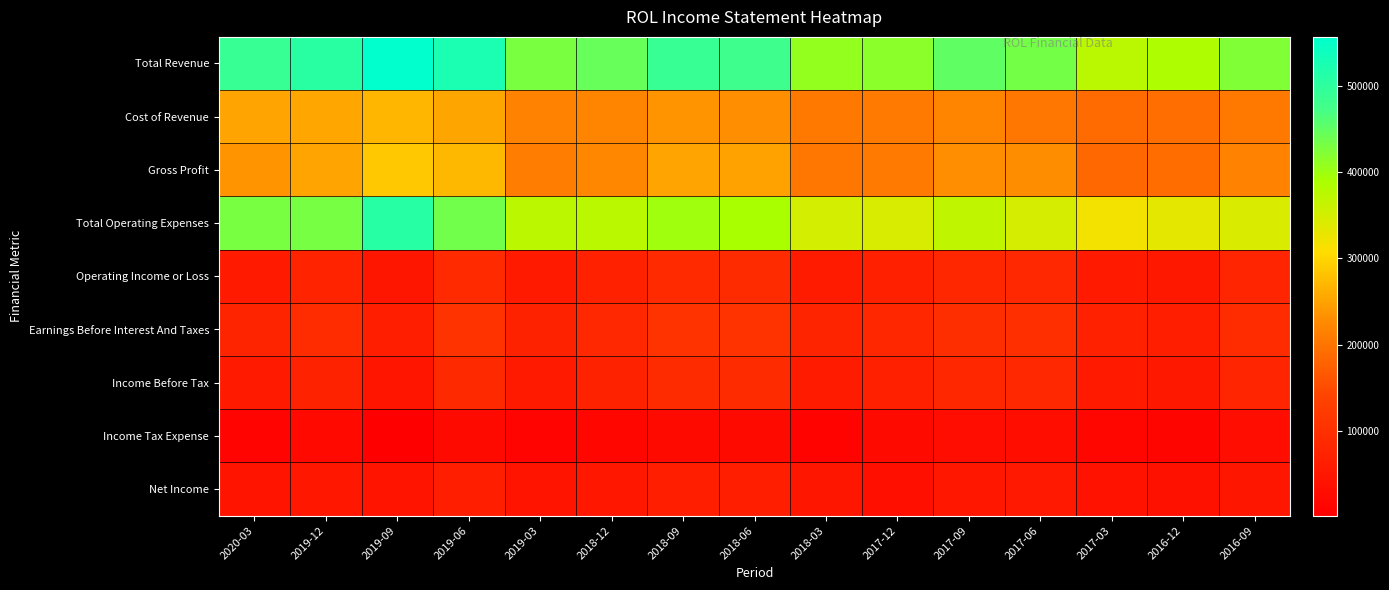

Reading left to right, transcribe all the data shown in this chart.

Total Revenue: 2020-03=487900	2019-12=506000	2019-09=556500	2019-06=524000	2019-03=429100	2018-12=444600	2018-09=487700	2018-06=480500	2018-03=408700	2017-12=414700	2017-09=450400	2017-06=433600	2017-03=375200	2016-12=385600	2016-09=424000
Cost of Revenue: 2020-03=251200	2019-12=254300	2019-09=268700	2019-06=253300	2019-03=217300	2018-12=221200	2018-09=236300	2018-06=230800	2018-03=206100	2017-12=207500	2017-09=218800	2017-06=204500	2017-03=189200	2016-12=193000	2016-09=205600
Gross Profit: 2020-03=236700	2019-12=251700	2019-09=287800	2019-06=270700	2019-03=211800	2018-12=223400	2018-09=251400	2018-06=249700	2018-03=202600	2017-12=207200	2017-09=231600	2017-06=229100	2017-03=186000	2016-12=192600	2016-09=218400
Total Operating Expenses: 2020-03=430600	2019-12=431700	2019-09=507500	2019-06=435400	2019-03=373500	2018-12=373600	2018-09=398200	2018-06=390500	2018-03=349500	2017-12=346100	2017-09=368000	2017-06=347700	2017-03=318100	2016-12=333100	2016-09=344100
Operating Income or Loss: 2020-03=57300	2019-12=74300	2019-09=49000	2019-06=88600	2019-03=55600	2018-12=71000	2018-09=89500	2018-06=90000	2018-03=59200	2017-12=68600	2017-09=82400	2017-06=85900	2017-03=57100	2016-12=52500	2016-09=79900
Earnings Before Interest And Taxes: 2020-03=77000	2019-12=93000	2019-09=67800	2019-06=107100	2019-03=72700	2018-12=86000	2018-09=106800	2018-06=106500	2018-03=76100	2017-12=82400	2017-09=96900	2017-06=99700	2017-03=71000	2016-12=65400	2016-09=93000
Income Before Tax: 2020-03=55400	2019-12=72000	2019-09=46100	2019-06=87000	2019-03=56100	2018-12=71500	2018-09=89900	2018-06=90200	2018-03=59200	2017-12=68500	2017-09=82600	2017-06=86100	2017-03=57300	2016-12=52500	2016-09=80000
Income Tax Expense: 2020-03=12100	2019-12=22100	2019-09=2100	2019-06=22700	2019-03=11800	2018-12=19300	2018-09=23300	2018-06=24600	2018-03=10700	2017-12=23200	2017-09=31100	2017-06=32500	2017-03=17000	2016-12=14500	2016-09=30300
Net Income: 2020-03=43300	2019-12=50800	2019-09=44100	2019-06=64300	2019-03=44200	2018-12=51000	2018-09=66600	2018-06=65500	2018-03=48500	2017-12=33700	2017-09=51400	2017-06=53700	2017-03=40300	2016-12=38000	2016-09=49700